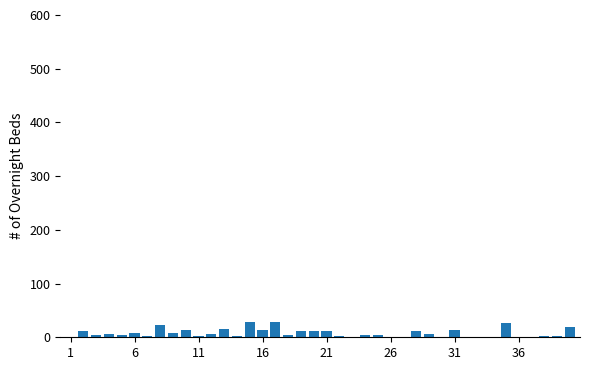

What is the sum of all values?

313